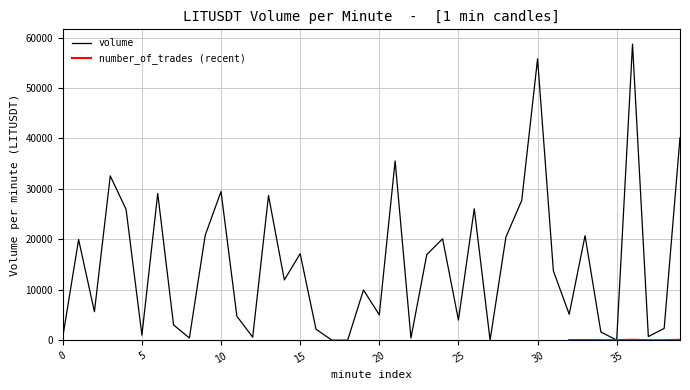

How many interior local valleys (lower than both neighbors) does the data have?

12